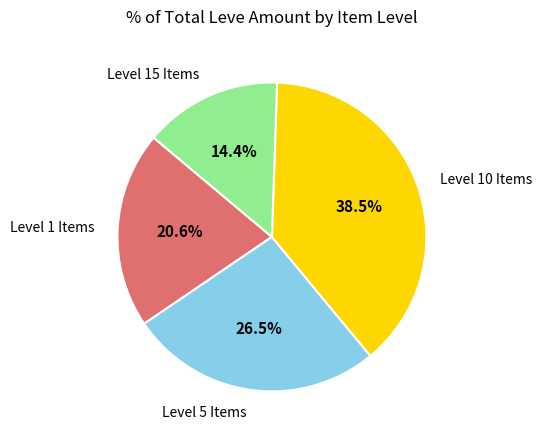

How many segments does this pie chart have?

4